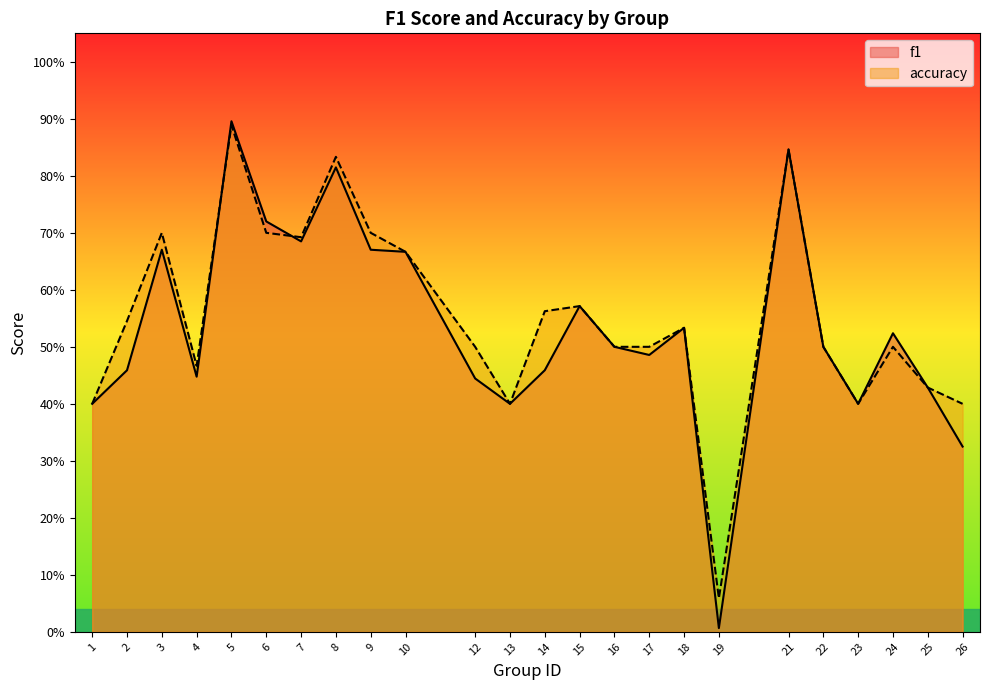

What is the difference between the accuracy values at 21 and 9?

0.1